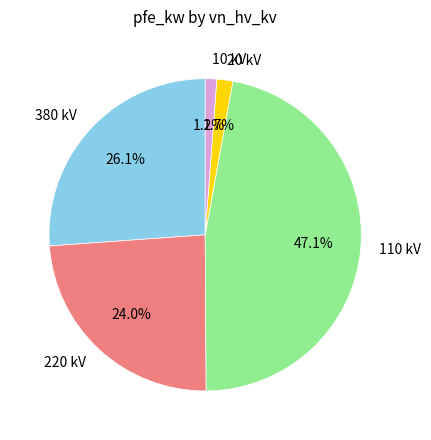

Is the sum of 220 kV and 10 kV greater than half?

No